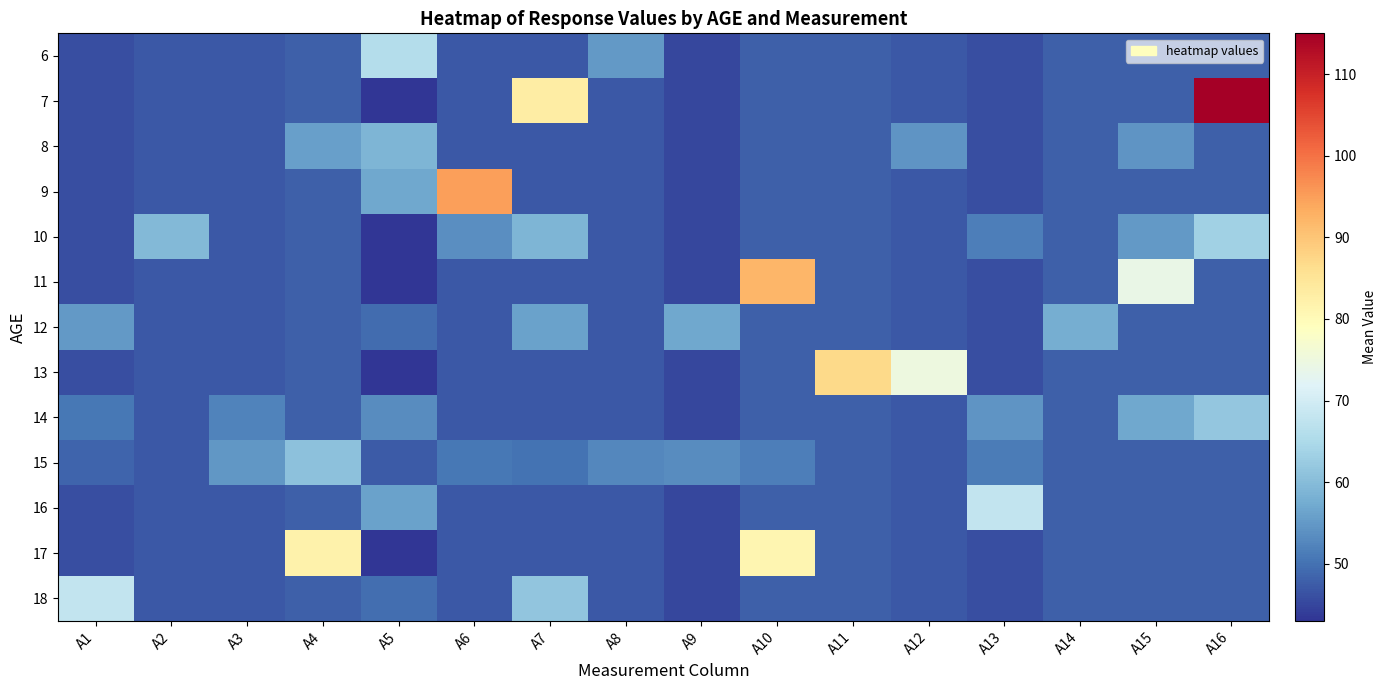

At A11, list the series in order from largest to smallest.

13, 6, 7, 8, 9, 10, 11, 12, 14, 15, 16, 17, 18